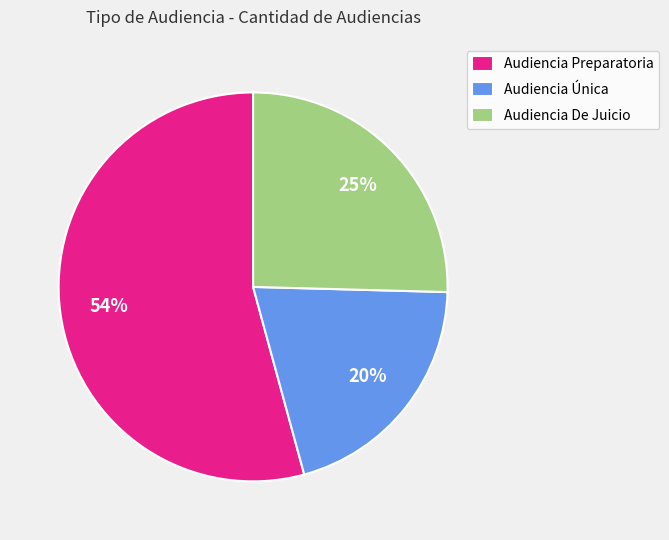

Rank the categories by value from highest to lowest.

Audiencia Preparatoria, Audiencia De Juicio, Audiencia Única